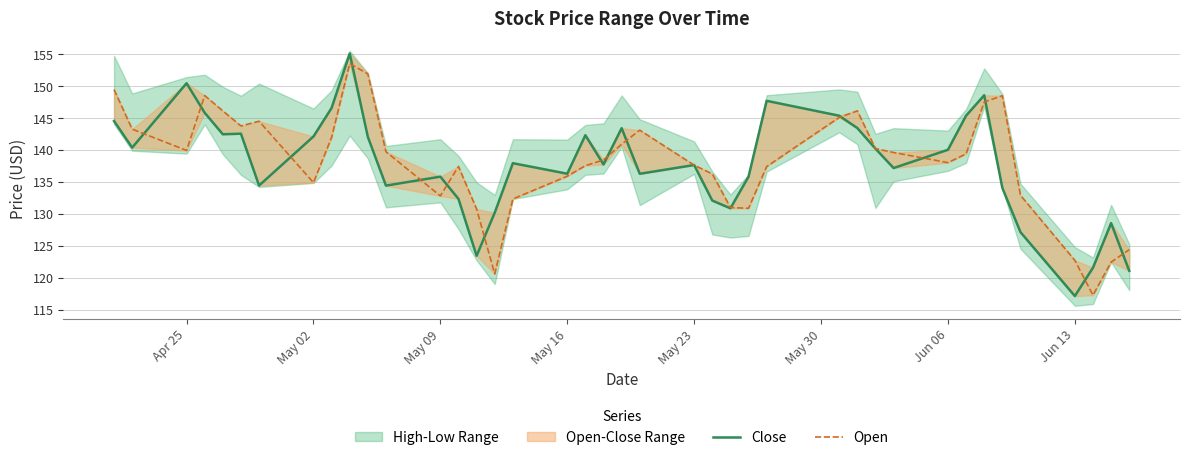

What is the value of the Open point at the 3rd from the left?

139.9